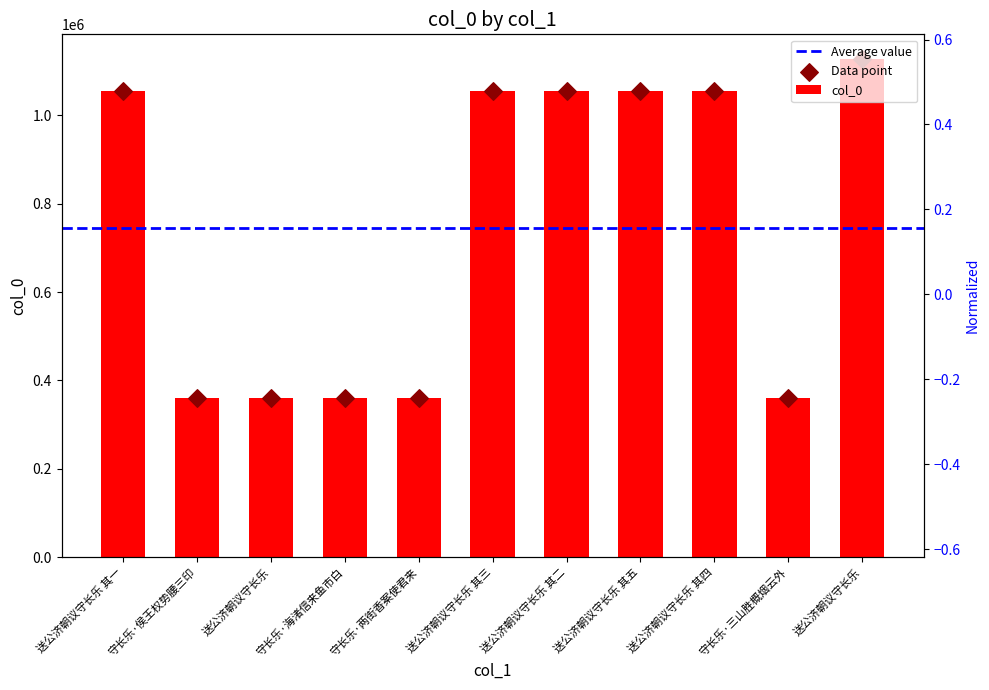

What is the change in value from 守长乐·两街香案使君来 to 守长乐·三山胜概烟云外?

+191